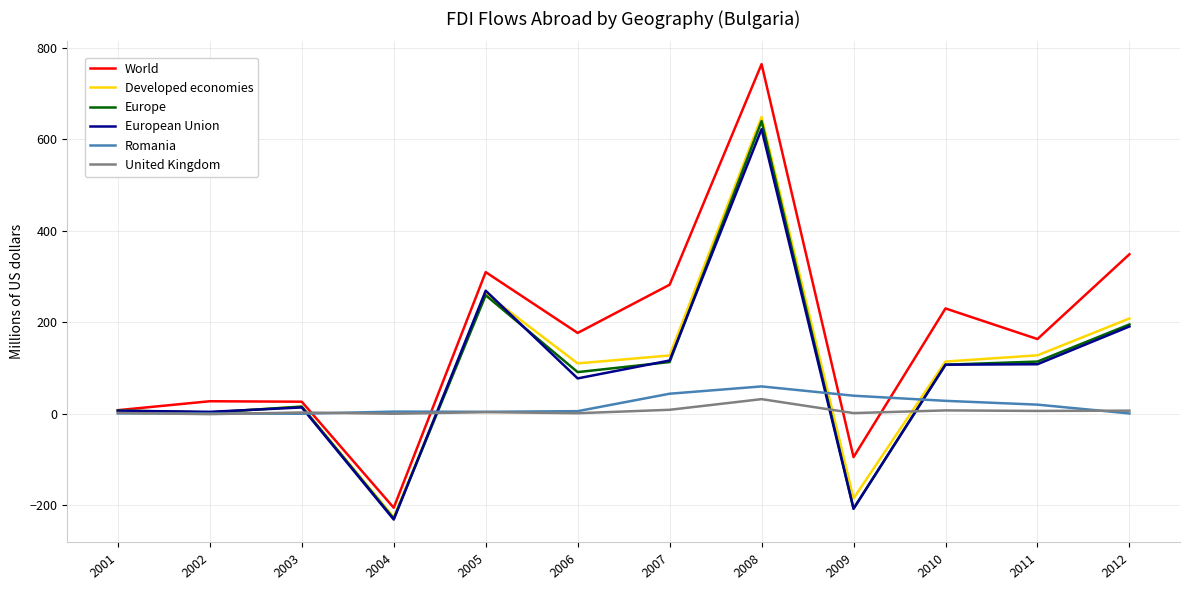

Does the chart display data point markers on the line(s)?

No